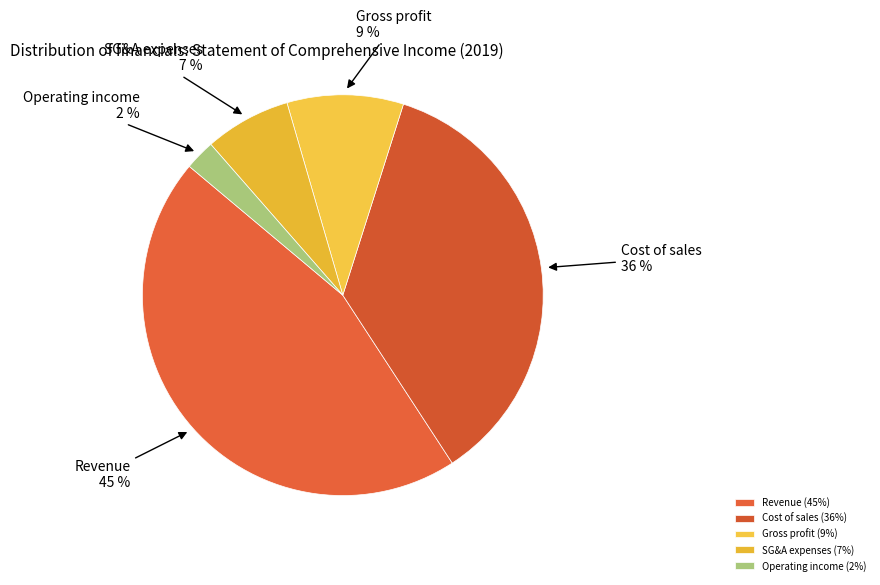

Is it true that Operating income is 2% of the pie?

True